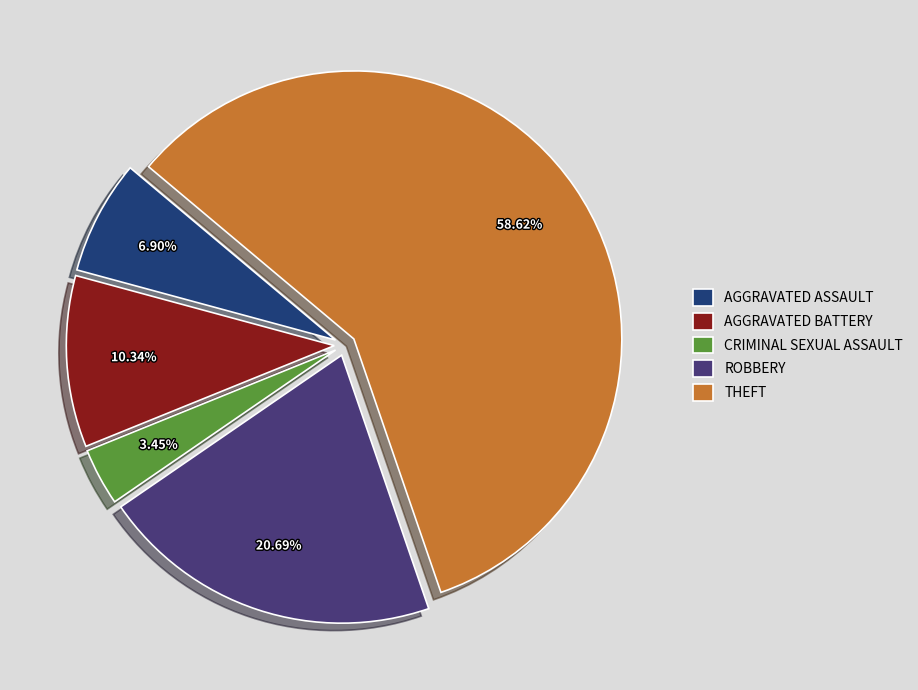

Which has a higher value, CRIMINAL SEXUAL ASSAULT or AGGRAVATED ASSAULT?

AGGRAVATED ASSAULT